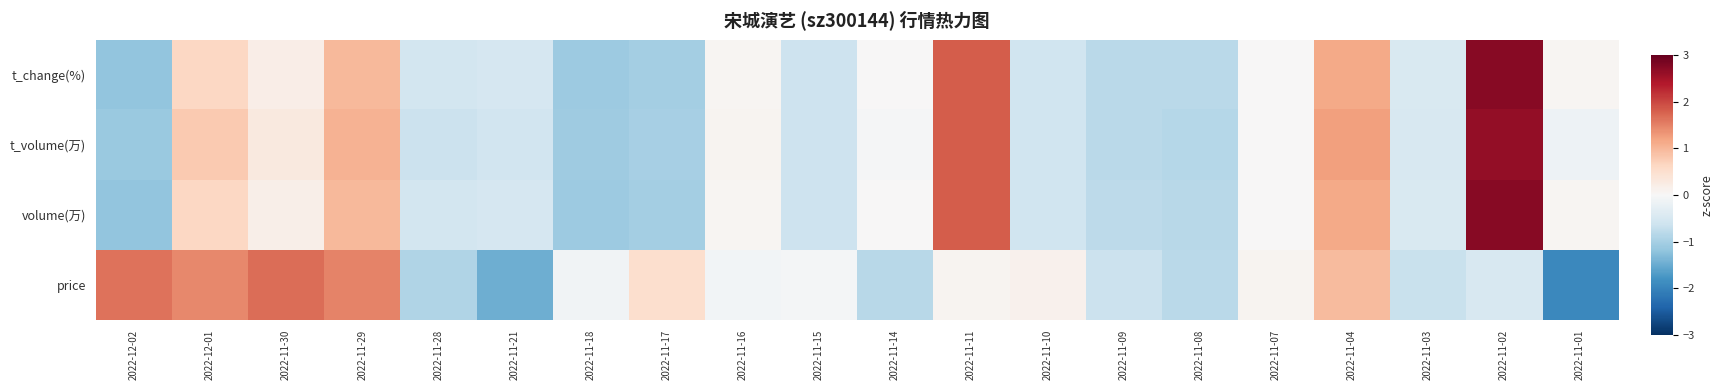

At which category is the sum across all series the highest?

2022-11-02